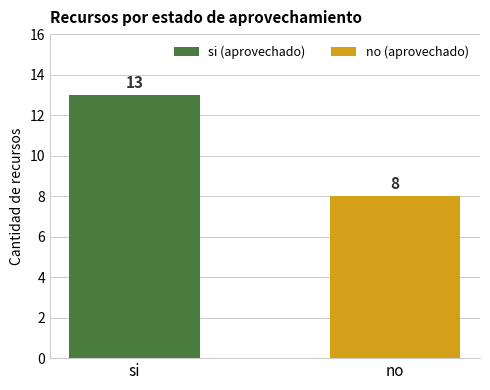

What is the approximate value at no?

8